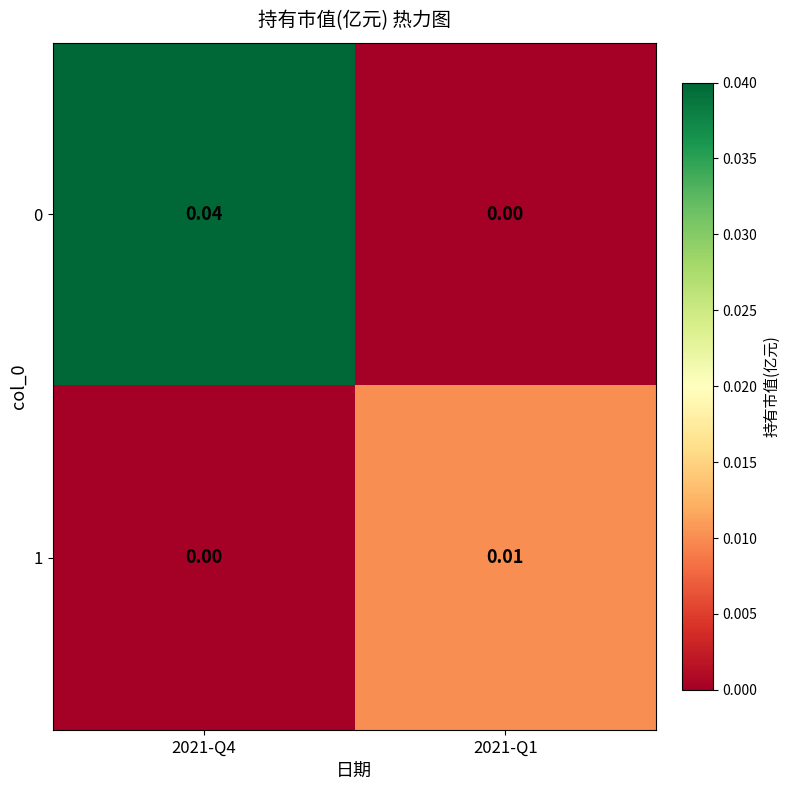

Rank the series by their maximum value, from lowest to highest.

1, 0